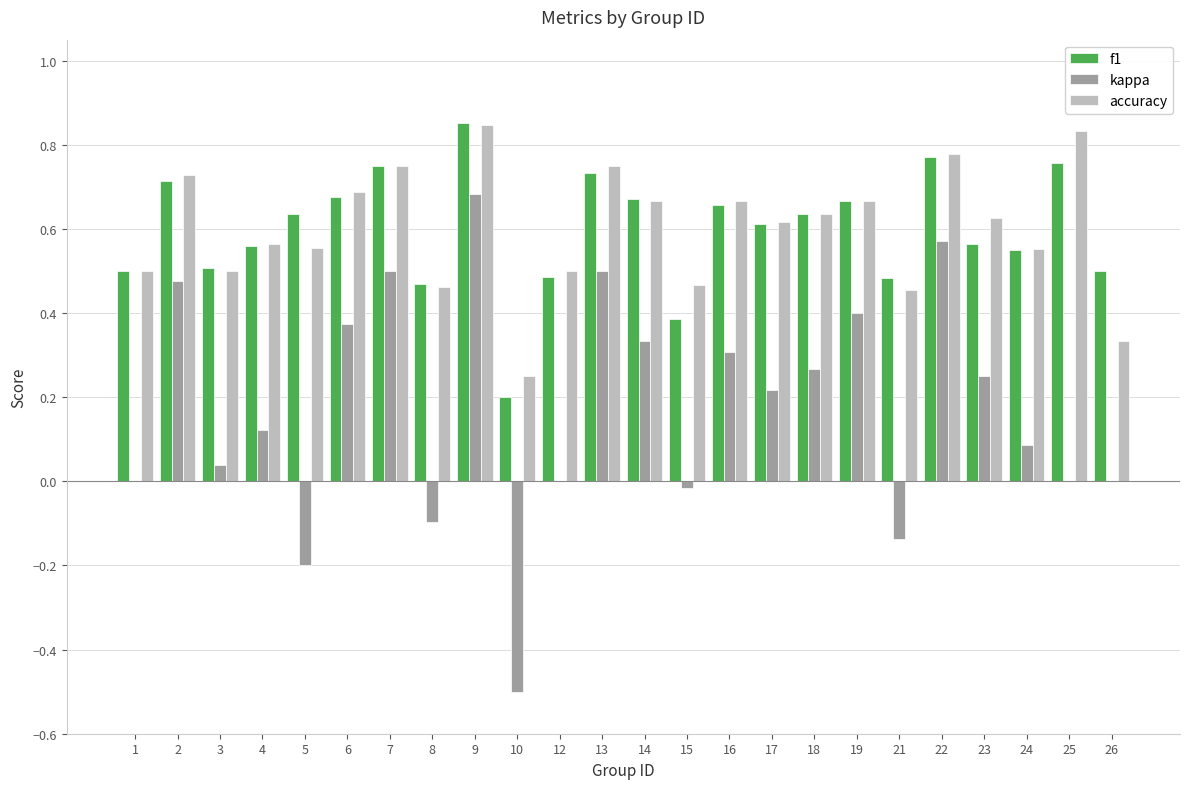

What is the sum of all accuracy values?

14.4